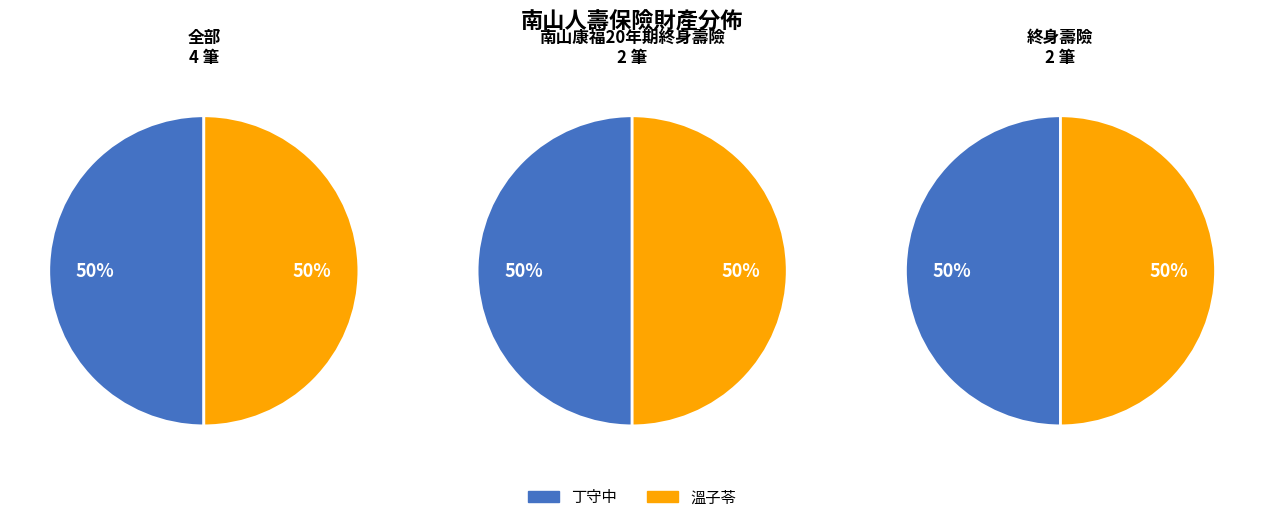

To the nearest percent, what portion does 終身壽險 represent?

50%